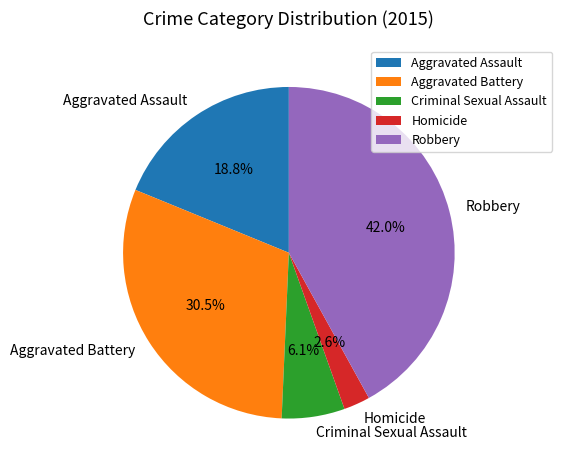

Between Aggravated Battery and Criminal Sexual Assault, which is larger?

Aggravated Battery